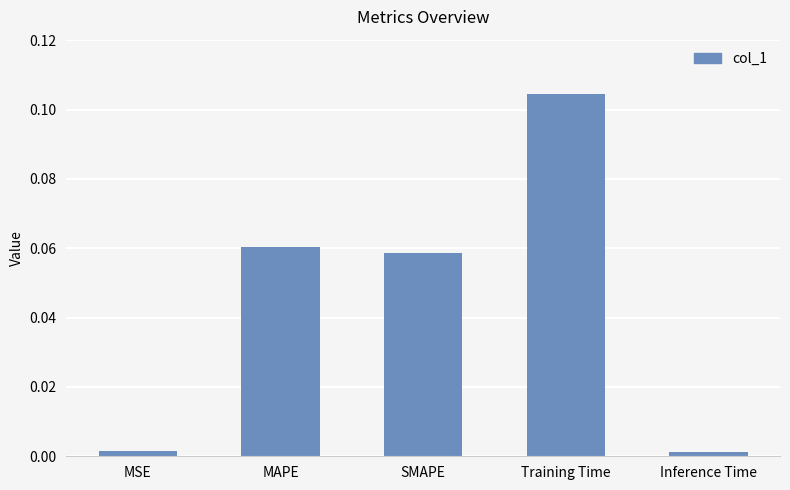

True or false: the data shows 0.2 at Training Time.

False